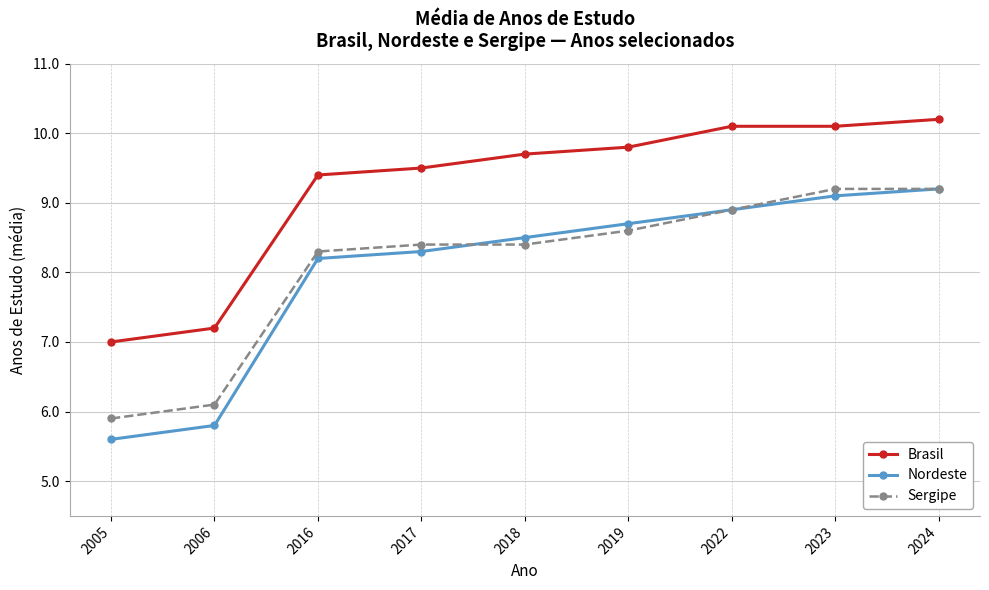

The value of Brasil at 2019 is 15.0. True or false?

False